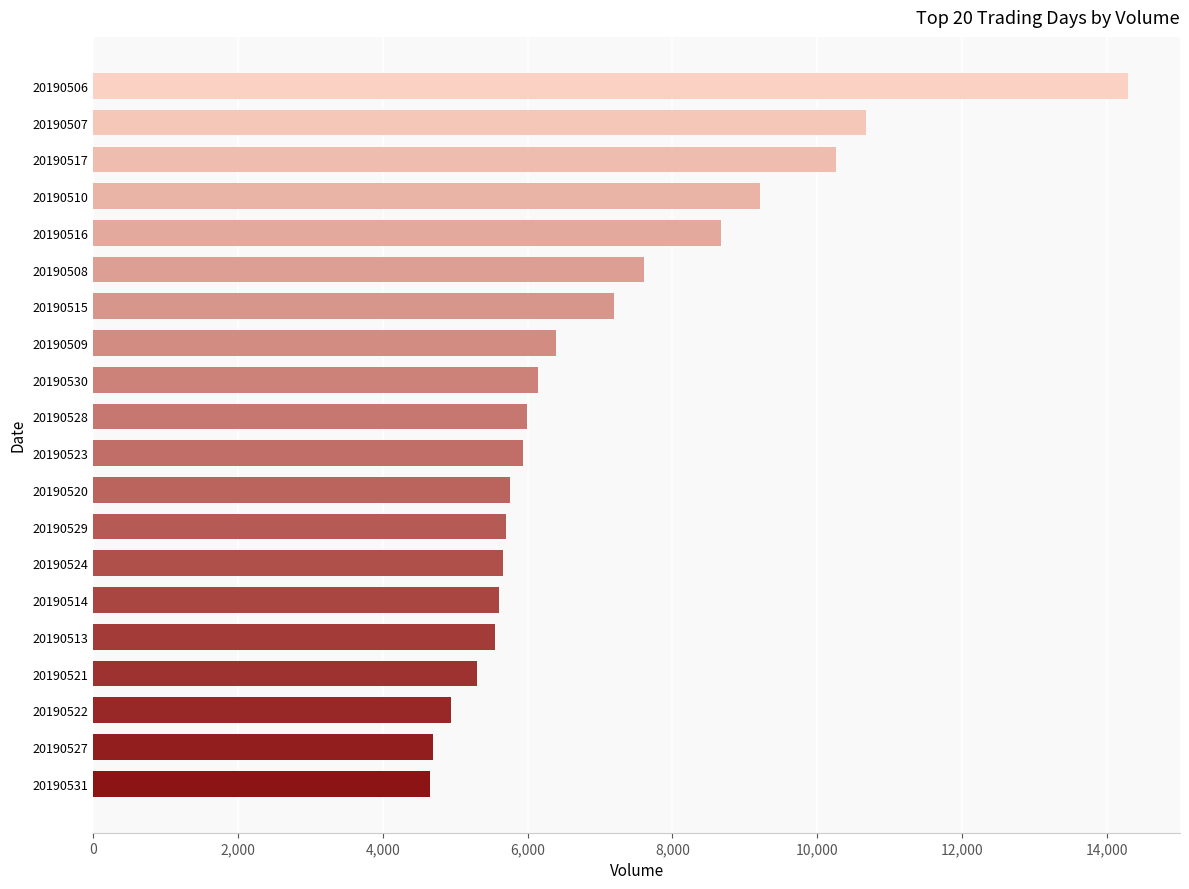

Where is the data nearest to the value 9478?

20190510